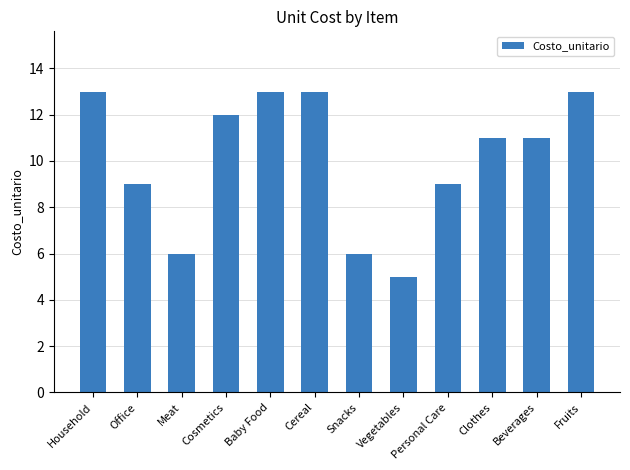

What is the average value?

10